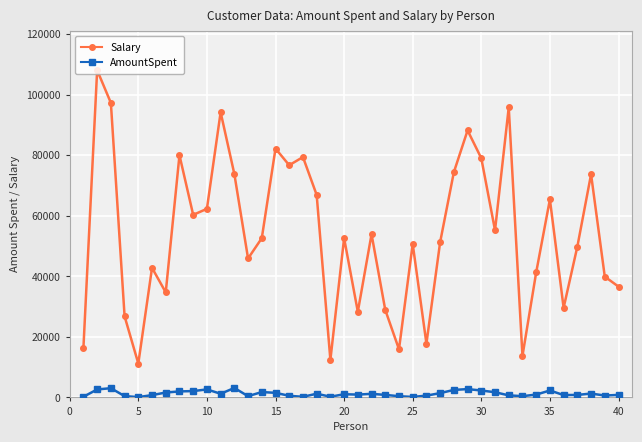

What is the maximum value shown in the chart?

108100.0